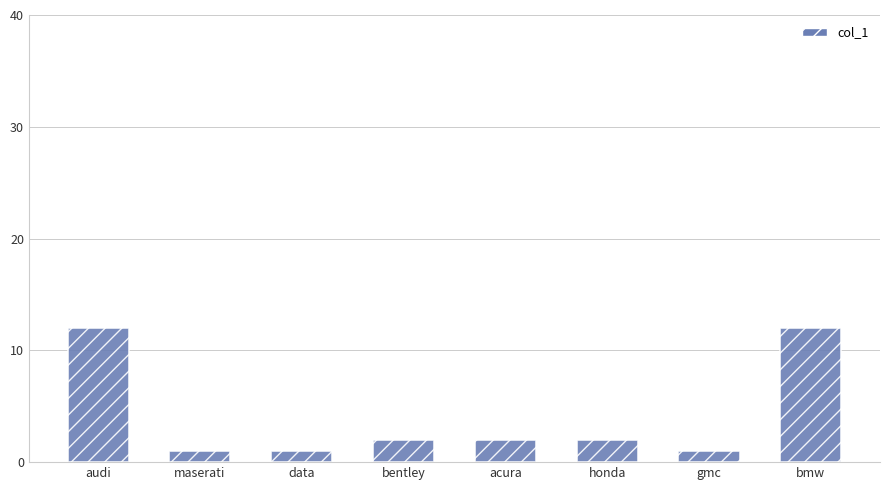

Reading left to right, list all the values displayed in this chart.

12	1	1	2	2	2	1	12